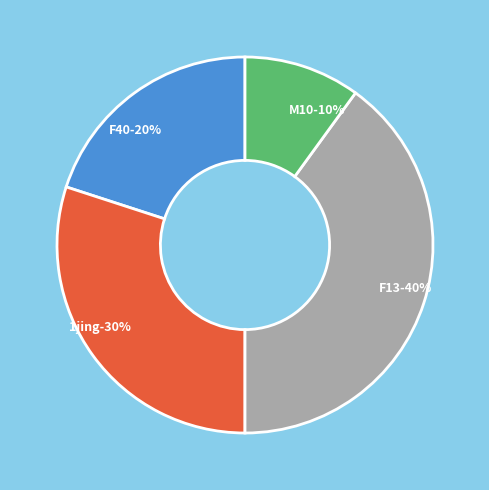

Is it true that F40 is 26% of the pie?

False